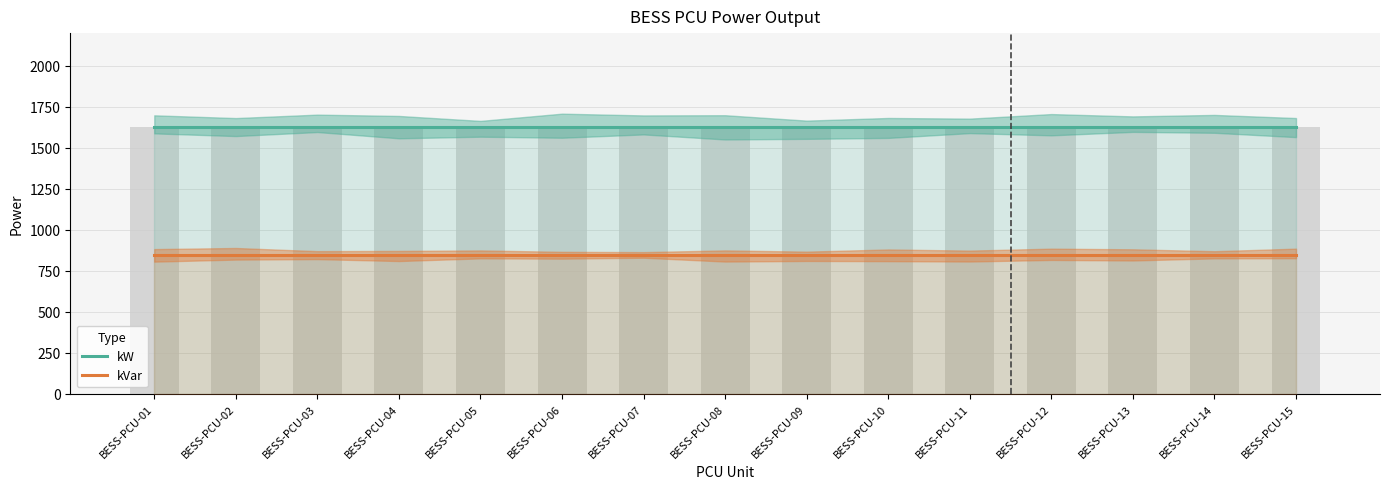

Reading left to right, what are all the values shown in this chart?

kW: BESS-PCU-01=1628	BESS-PCU-02=1628	BESS-PCU-03=1628	BESS-PCU-04=1628	BESS-PCU-05=1628	BESS-PCU-06=1628	BESS-PCU-07=1628	BESS-PCU-08=1628	BESS-PCU-09=1628	BESS-PCU-10=1628	BESS-PCU-11=1628	BESS-PCU-12=1628	BESS-PCU-13=1628	BESS-PCU-14=1628	BESS-PCU-15=1628
kVar: BESS-PCU-01=844	BESS-PCU-02=844	BESS-PCU-03=844	BESS-PCU-04=844	BESS-PCU-05=844	BESS-PCU-06=844	BESS-PCU-07=844	BESS-PCU-08=844	BESS-PCU-09=844	BESS-PCU-10=844	BESS-PCU-11=844	BESS-PCU-12=844	BESS-PCU-13=844	BESS-PCU-14=844	BESS-PCU-15=844